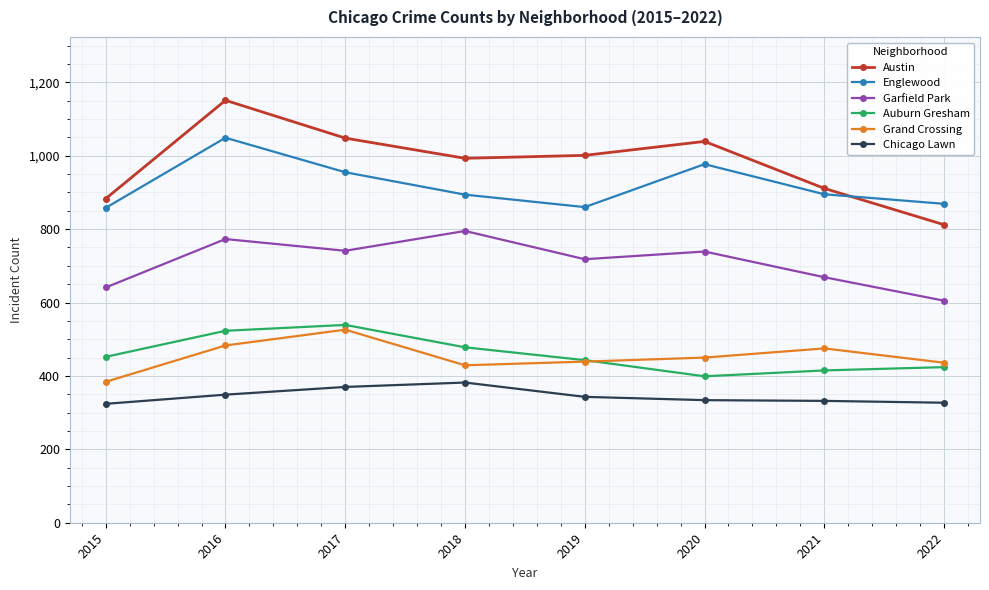

What is the value of the Grand Crossing point at the 8th from the left?

436